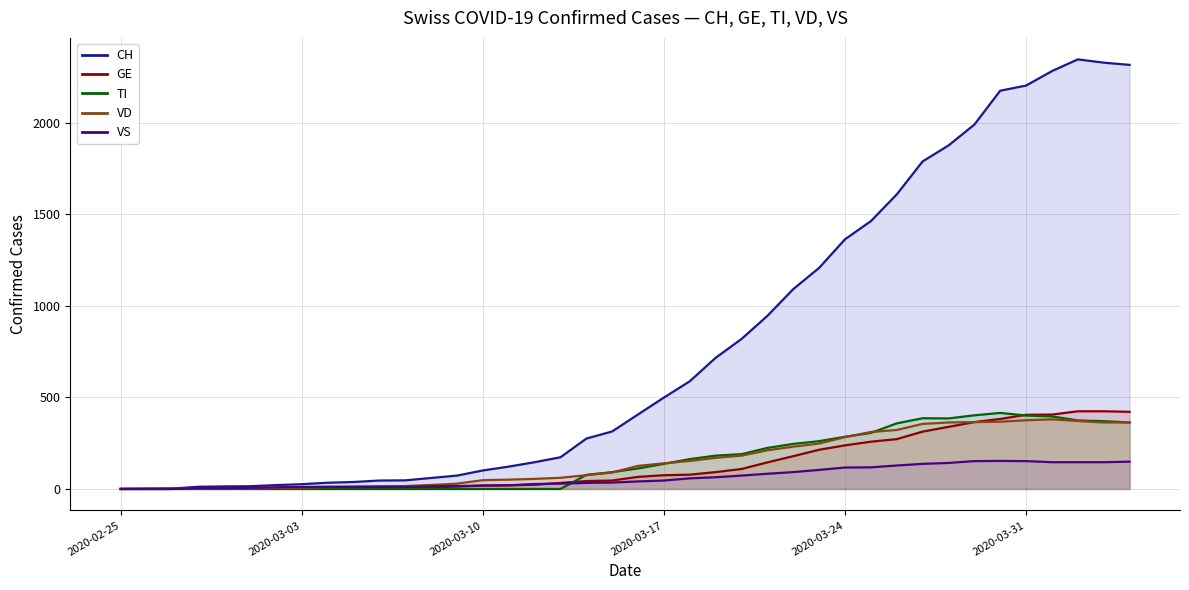

The TI series shows 208 at 10. True or false?

False